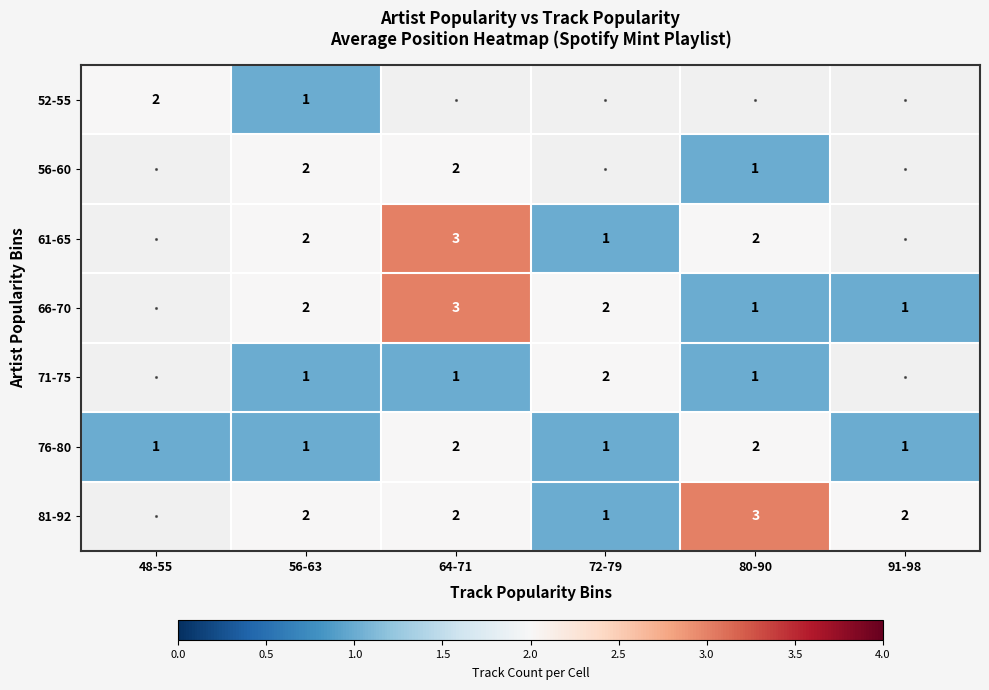

True or false: 81-92 has a value of 1 at 72-79.

True